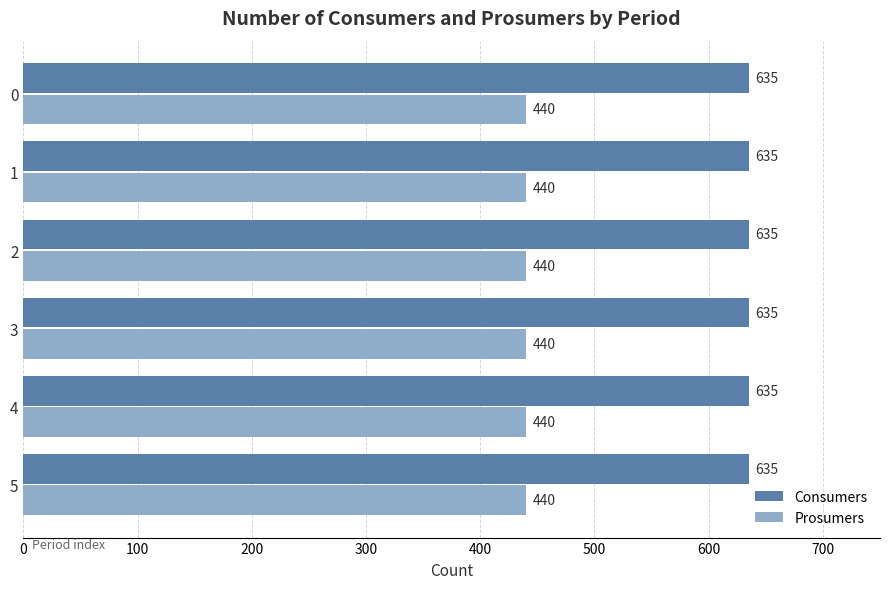

What is the total value across all series at 5?

1075